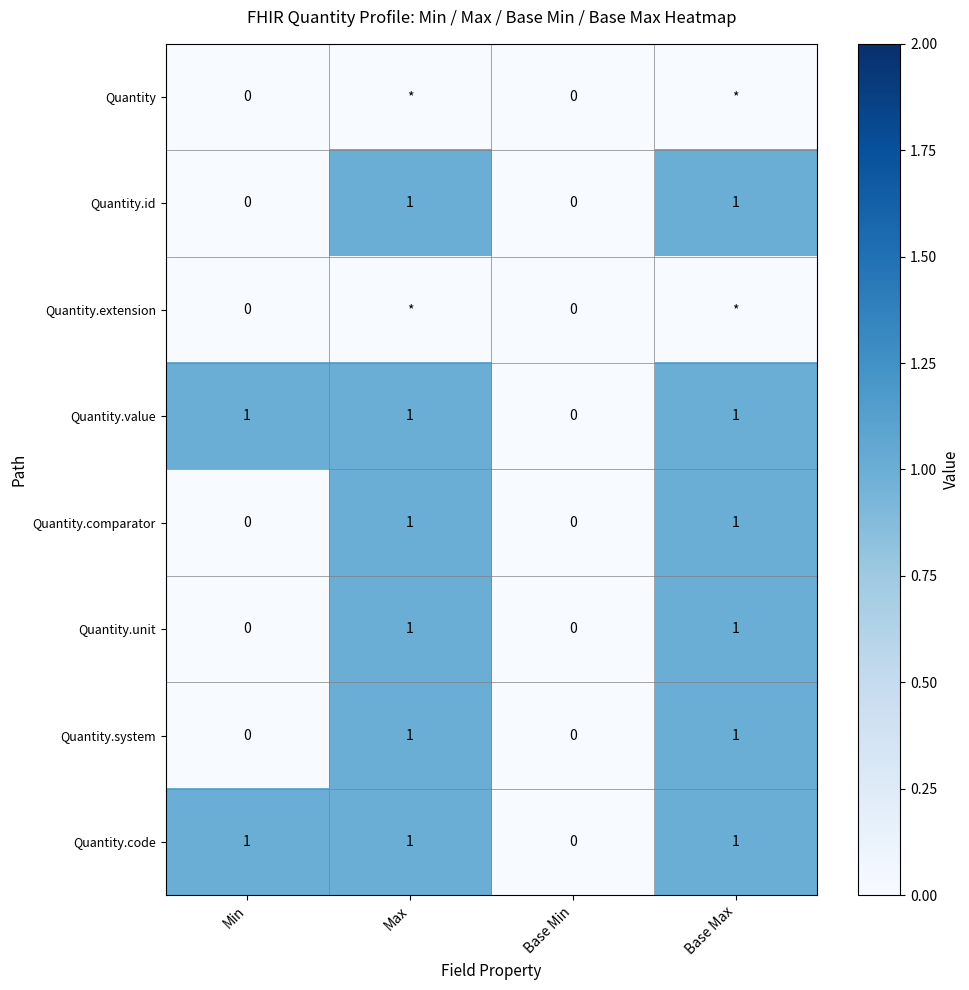

At which label is Quantity.code closest to 0?

Base Min